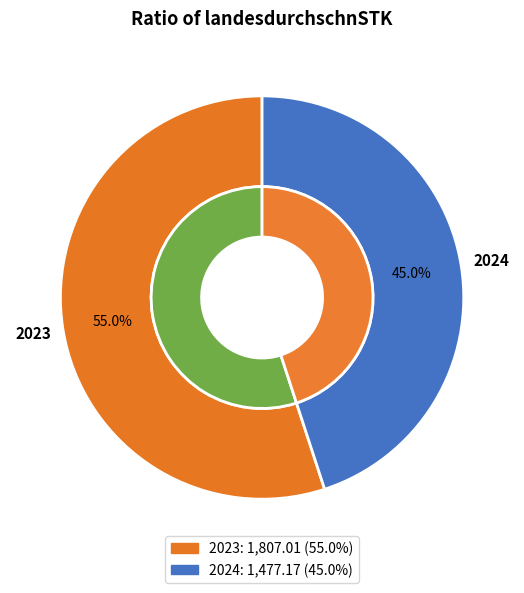

What is the largest slice in the pie chart?

2023